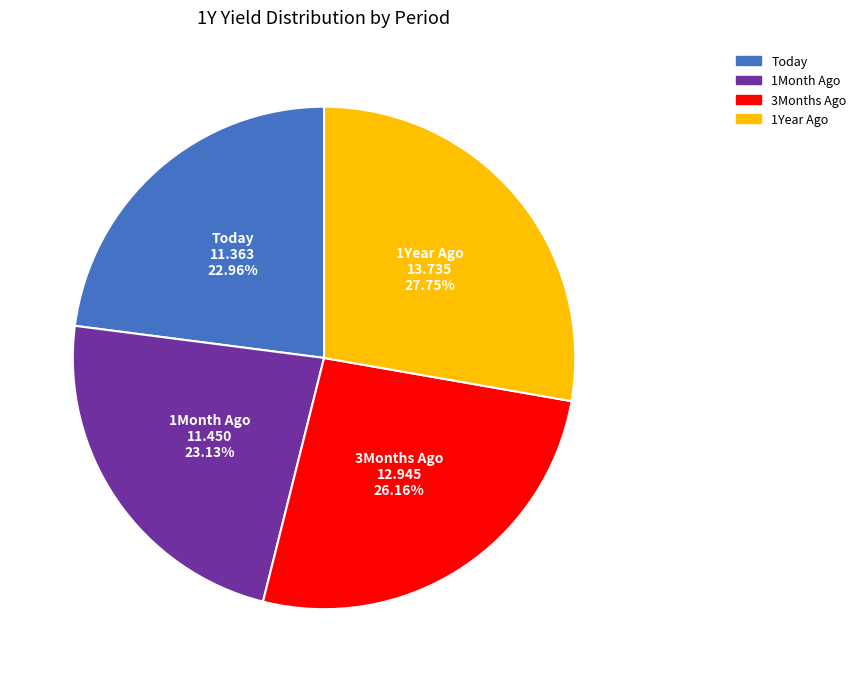

Combined, what portion of the pie is Today and 3Months Ago?

49.1%